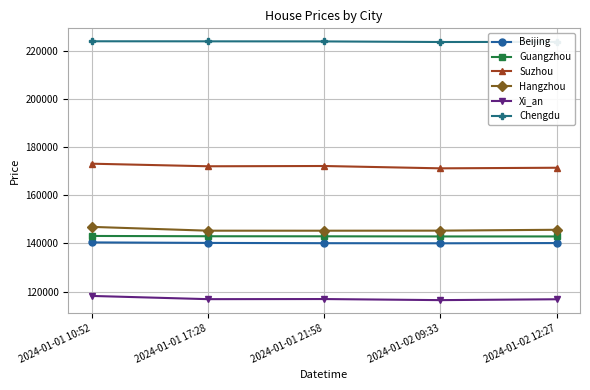

What is the minimum value for Xi_an?

116484